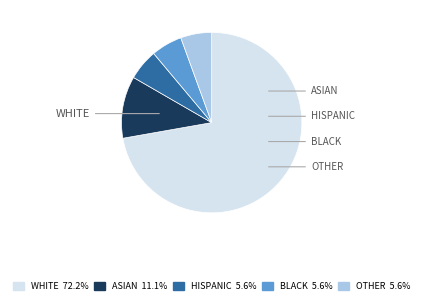

Count the number of slices in the pie.

5